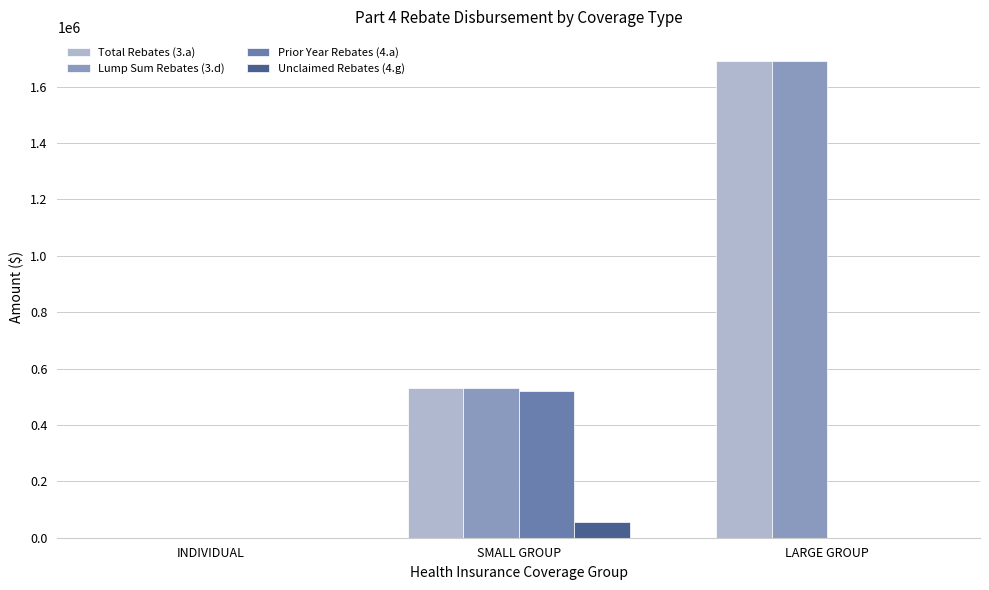

The value of Total Rebates (3.a) at LARGE GROUP is 2707714.3. True or false?

False